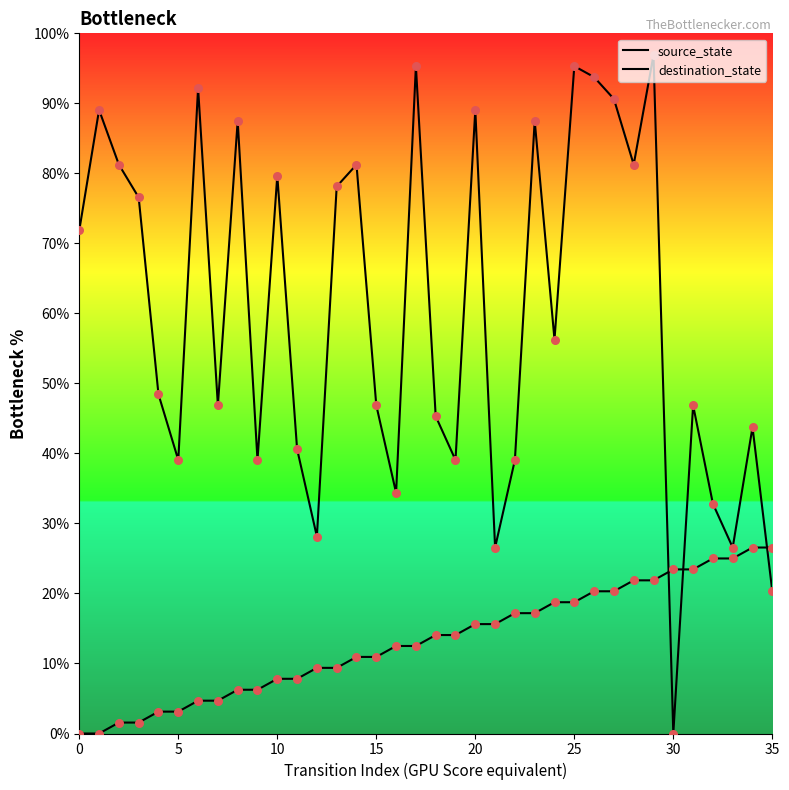

What are all the series names shown in the legend?

source_state, destination_state